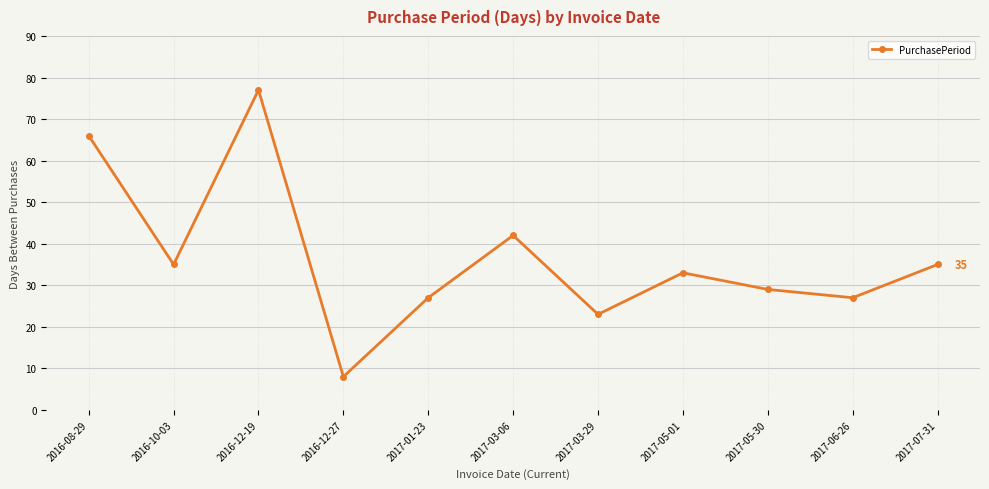

What is the difference between the second highest and minimum values?

58